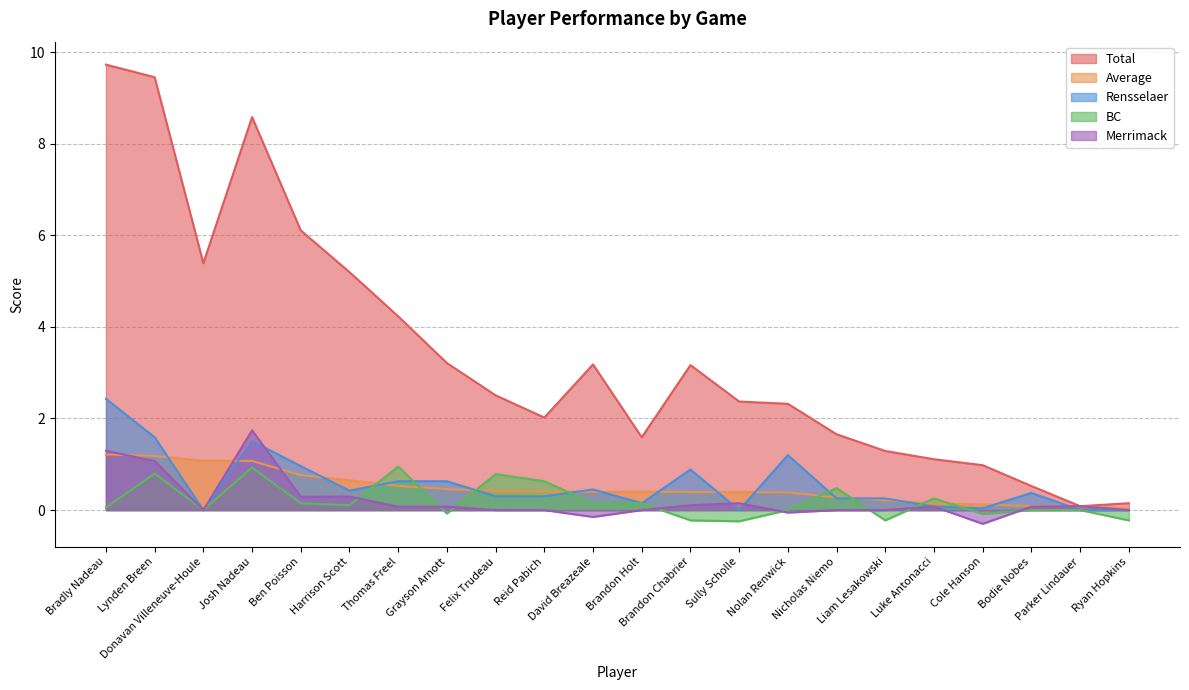

What is the value of the Rensselaer point at the 12th from the left?

0.1